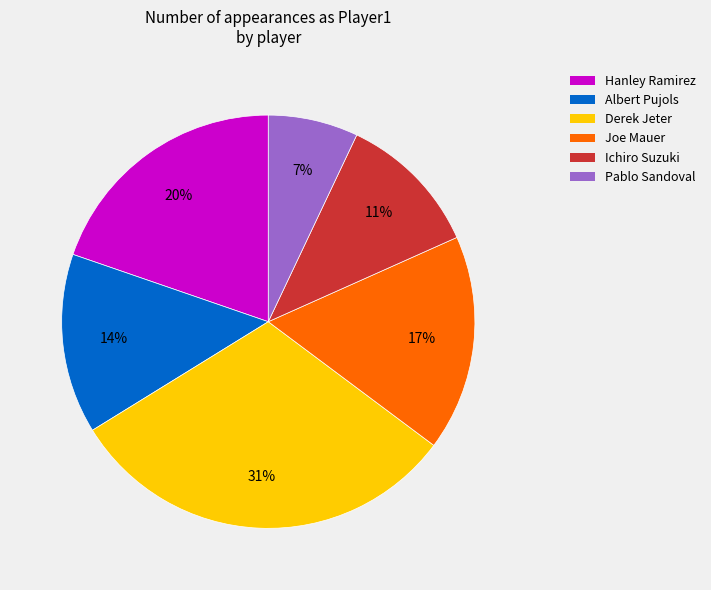

Is Joe Mauer the majority of the pie?

No